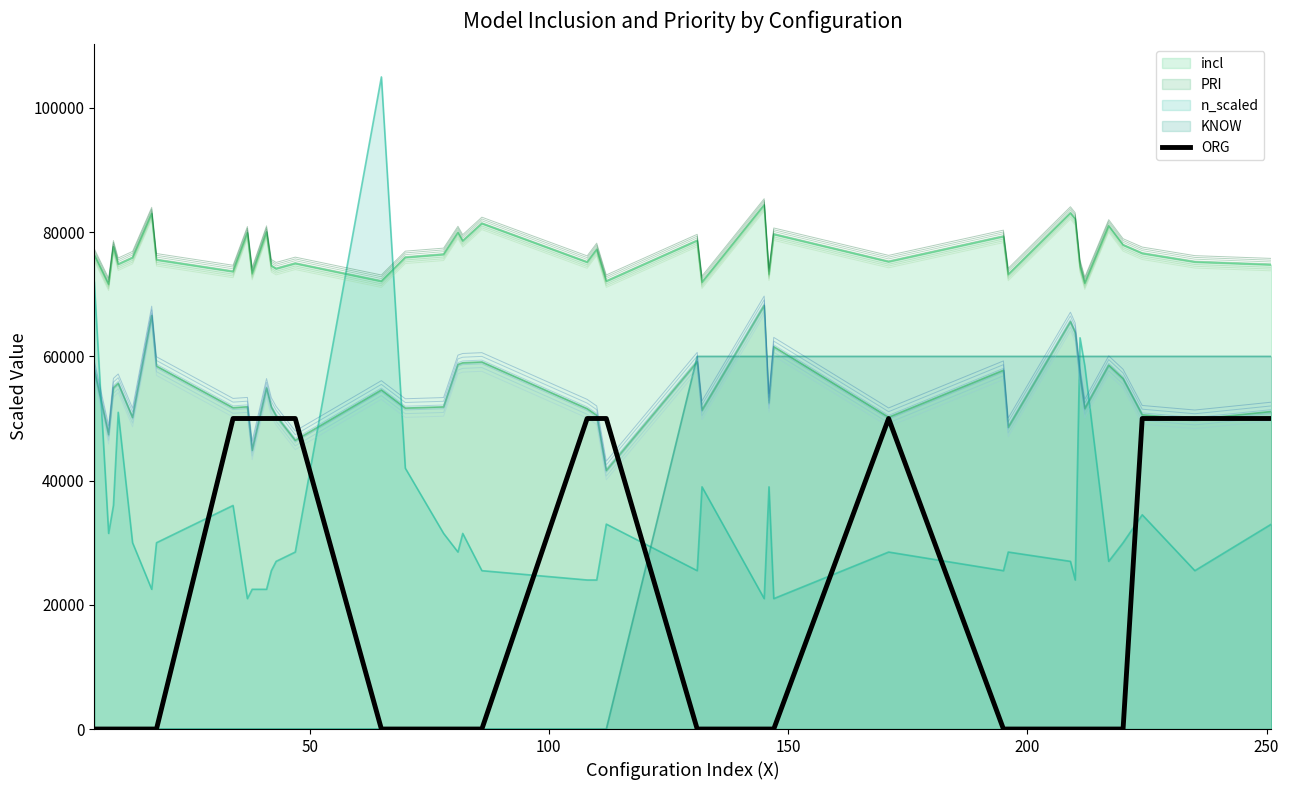

True or false: KNOW and n_scaled intersect in this chart.

True